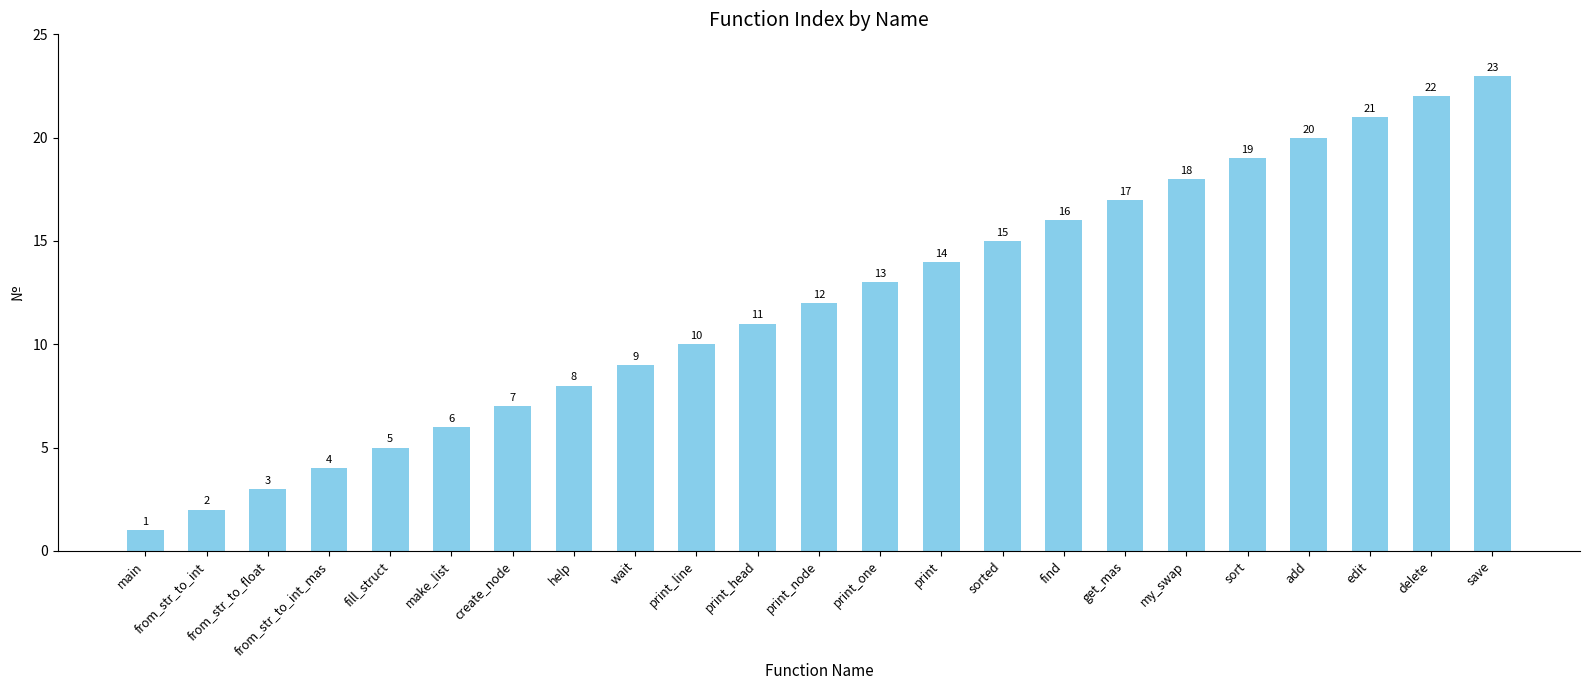

What is the smallest value displayed?

1